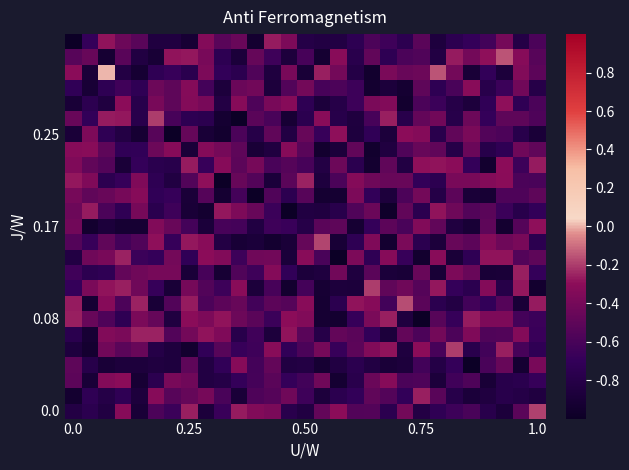

At how many categories does at least one series exceed 0?

1